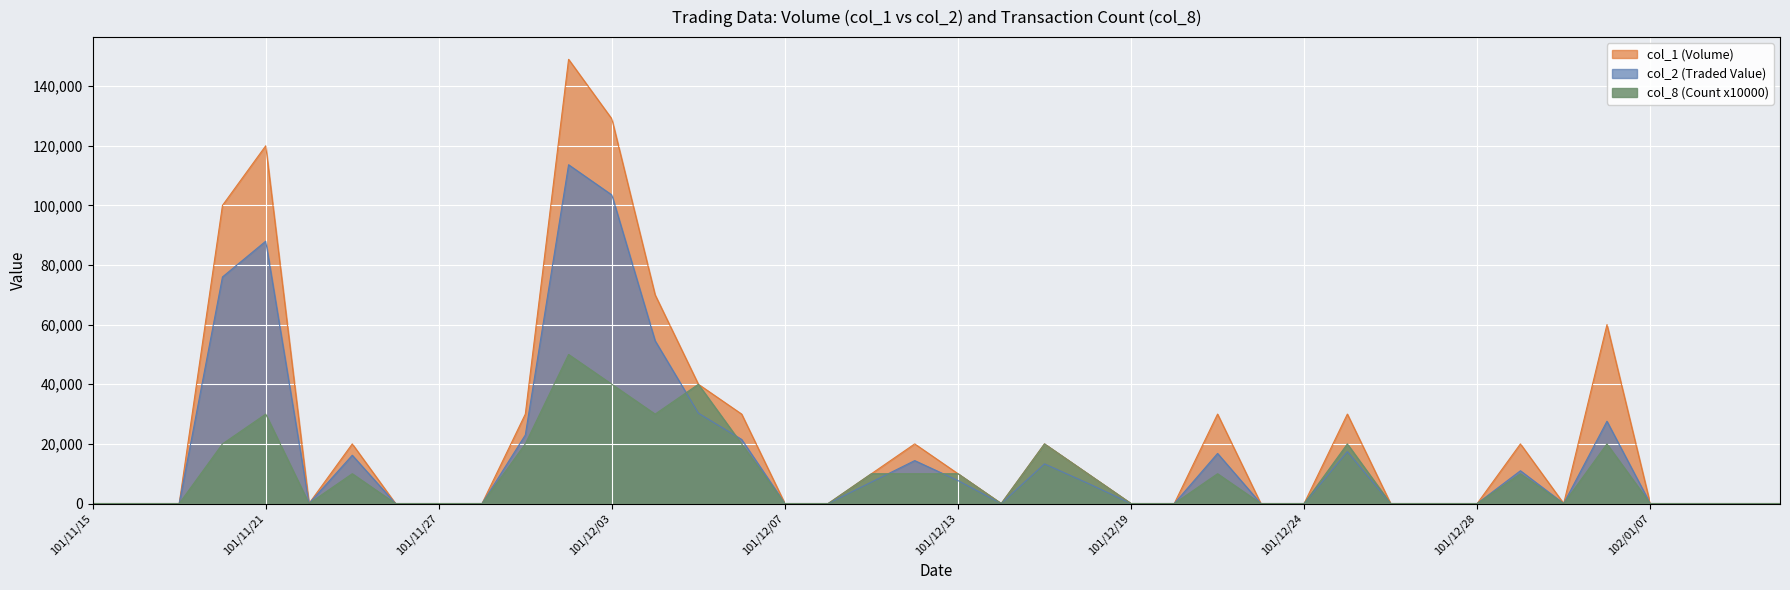

What is the label of the 33rd point from the left?

101/12/28